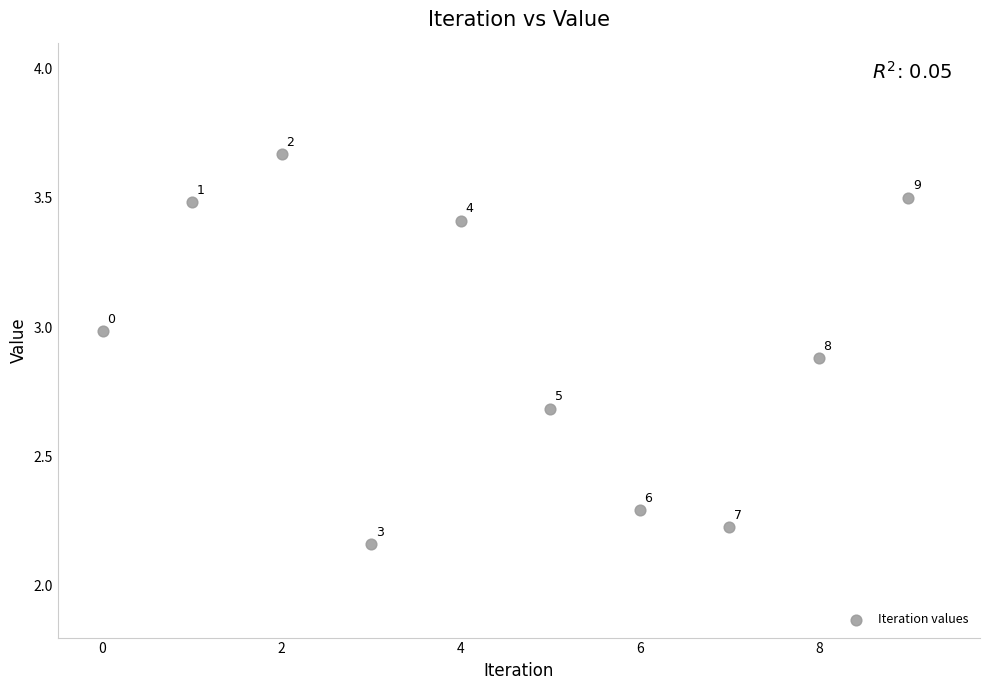

What is the range of Y values (max minus min)?

1.5